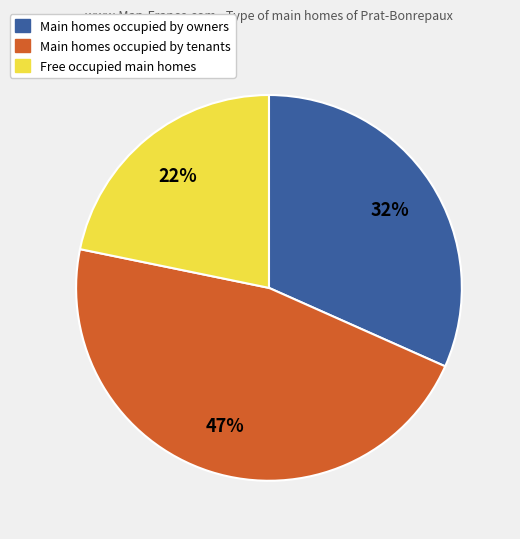

Is there a majority slice in this chart?

No